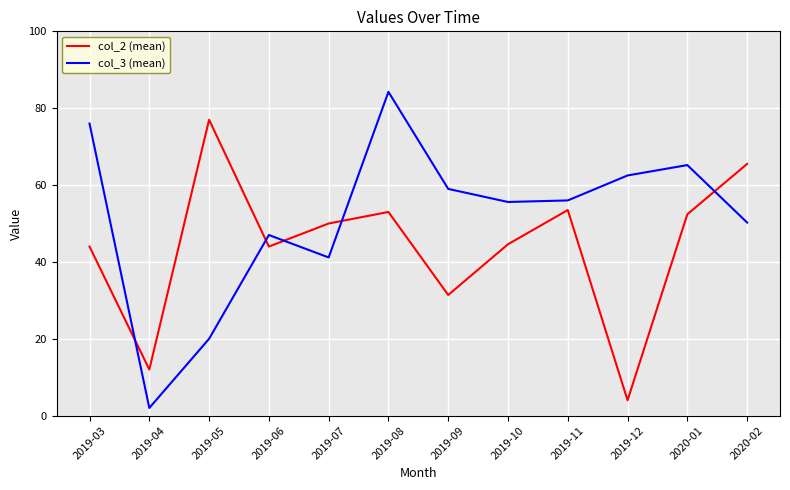

In col_2 (mean), how many points are higher than both neighbors (excluding endpoints)?

3